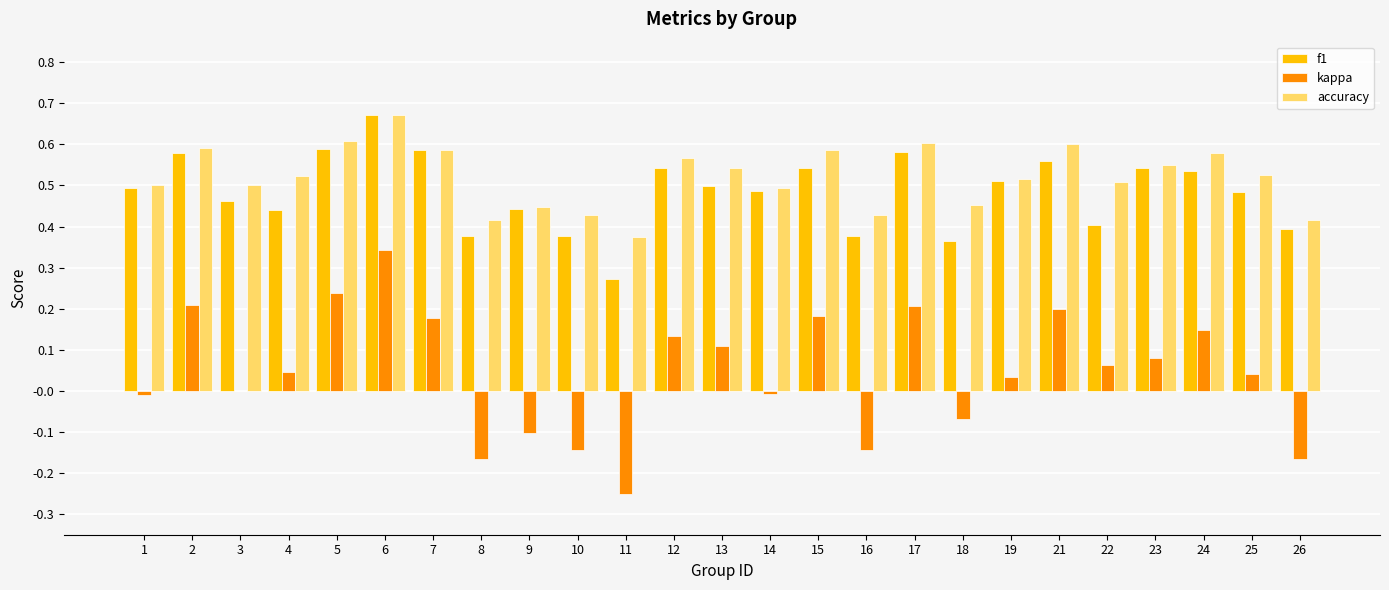

The accuracy series shows 0.8 at 19. True or false?

False